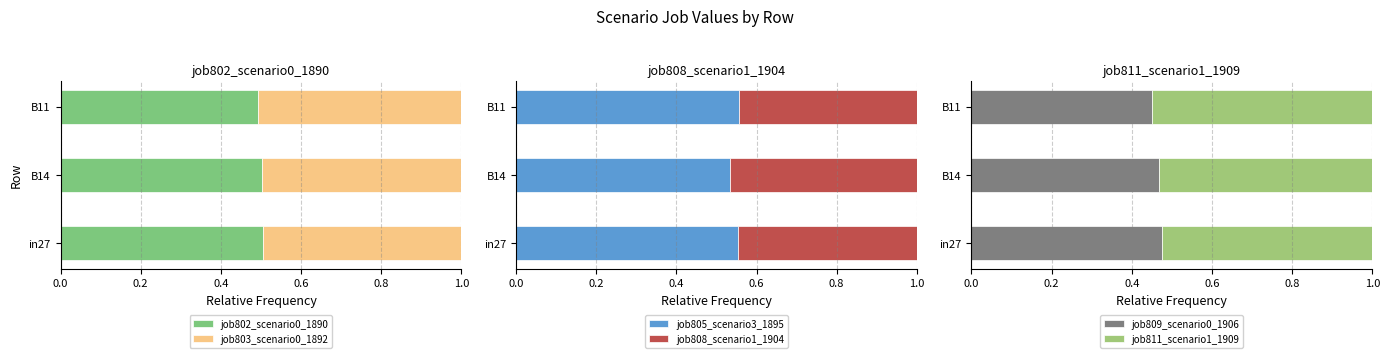

What is the sum of the job802_scenario0_1890 values at B14 and B11?

1.0